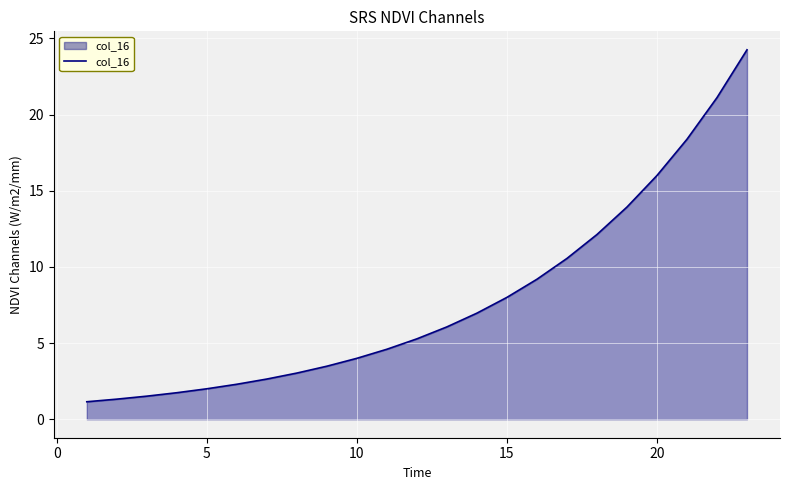

How many lines are shown in the chart?

1